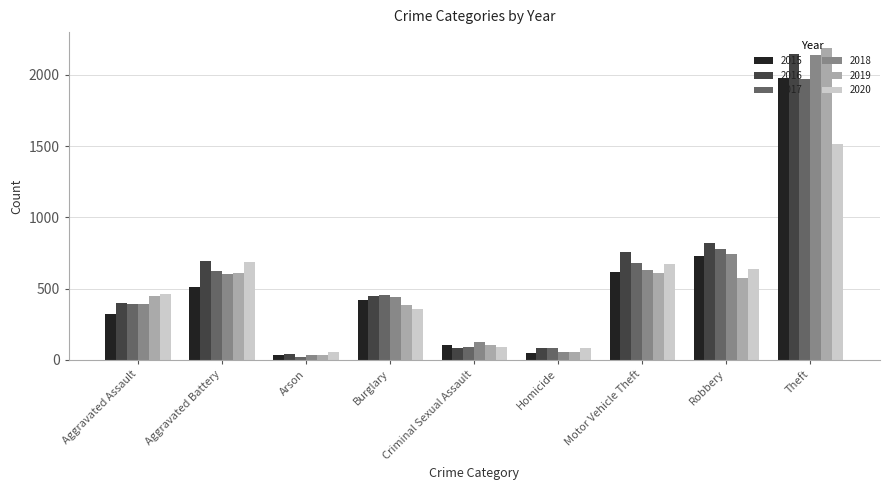

What is the sum of the 2015 values at Robbery and Criminal Sexual Assault?

831